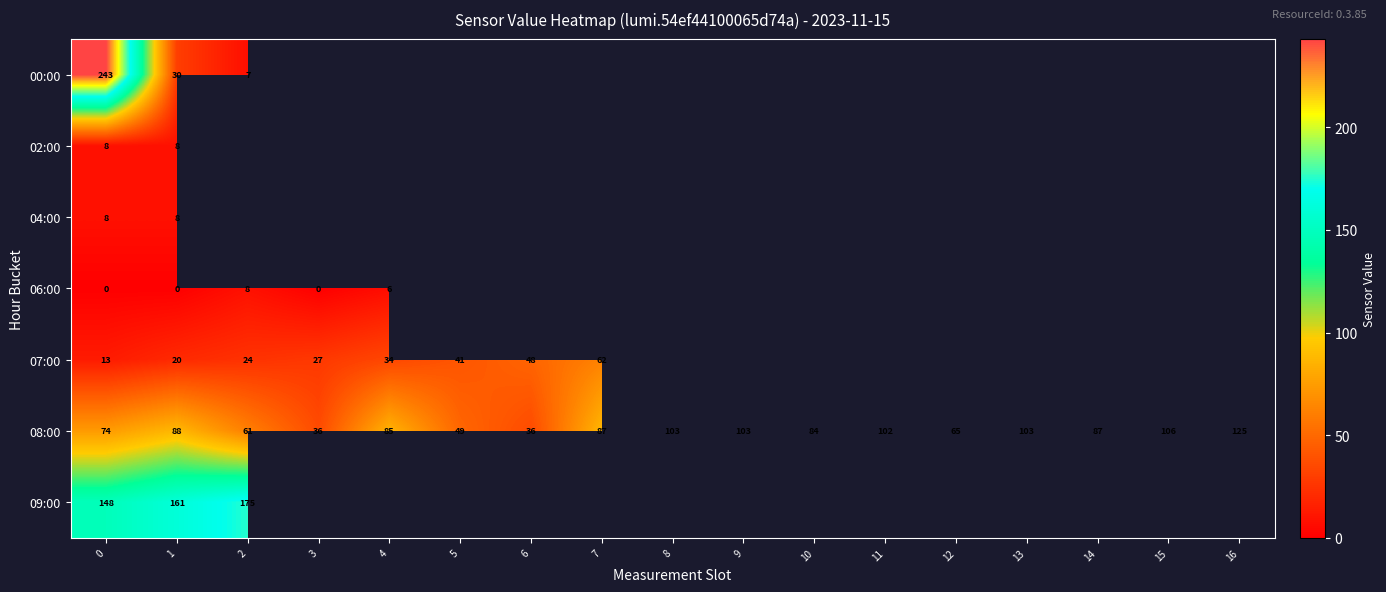

Is it true that 08:00 equals 85.0 at 16?

False